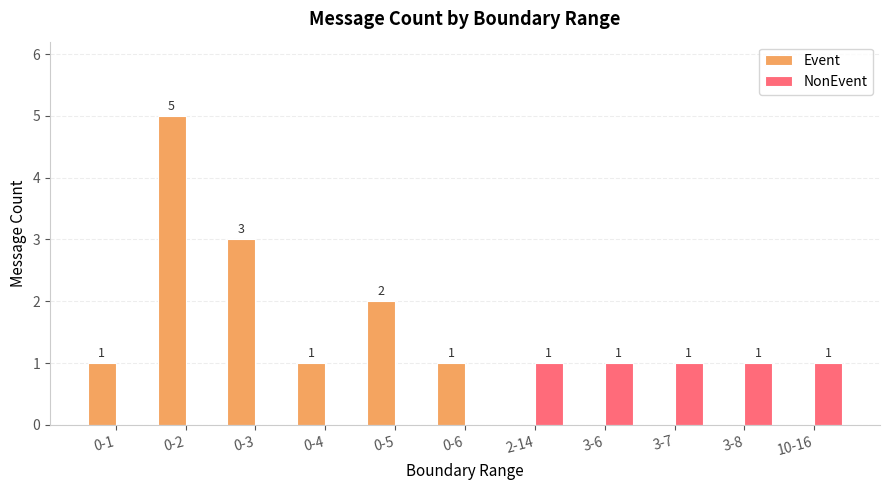

The NonEvent series shows 0 at 3-8. True or false?

False